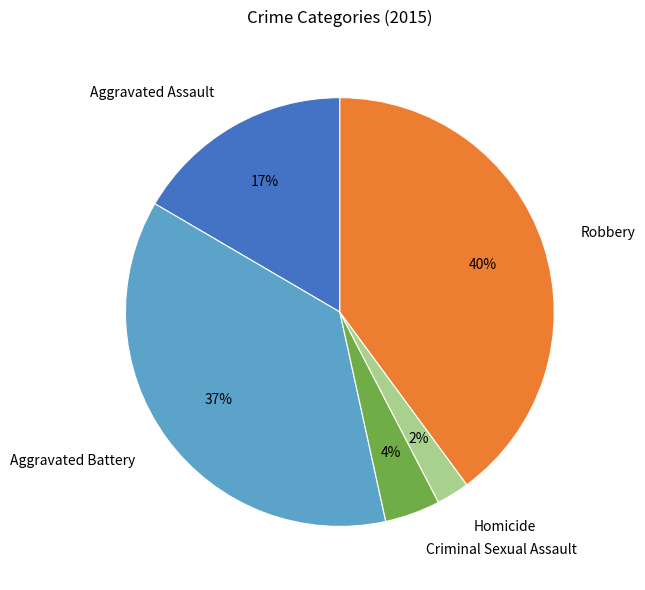

To the nearest percent, what is the average slice percentage?

20%